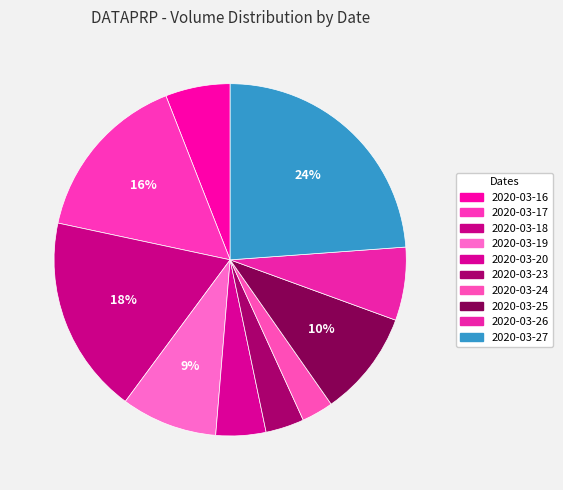

What portion of the pie excludes 2020-03-20?

95.4%